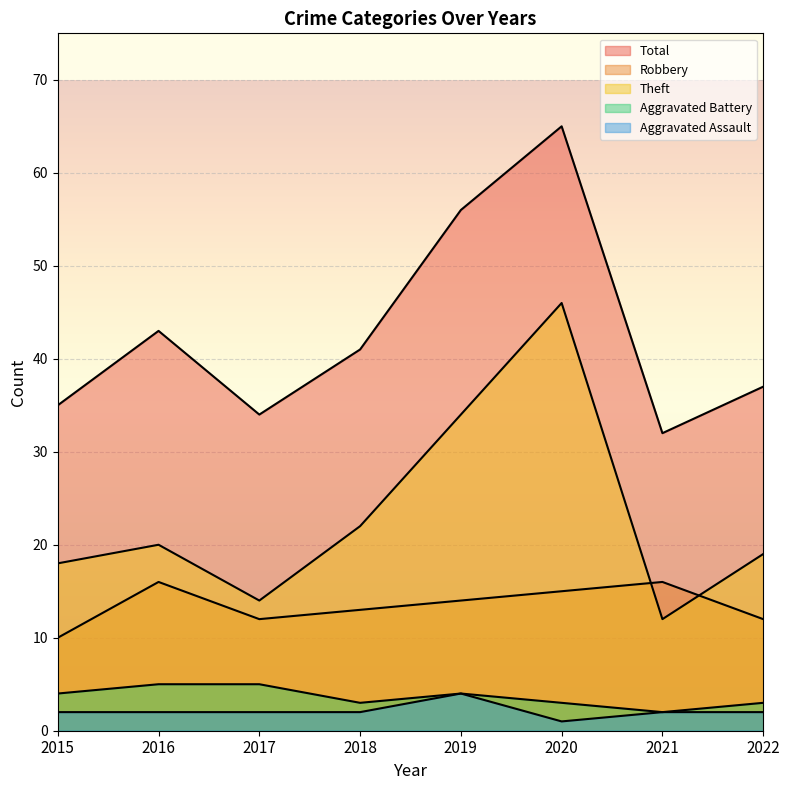

True or false: Aggravated Assault and Total intersect in this chart.

False